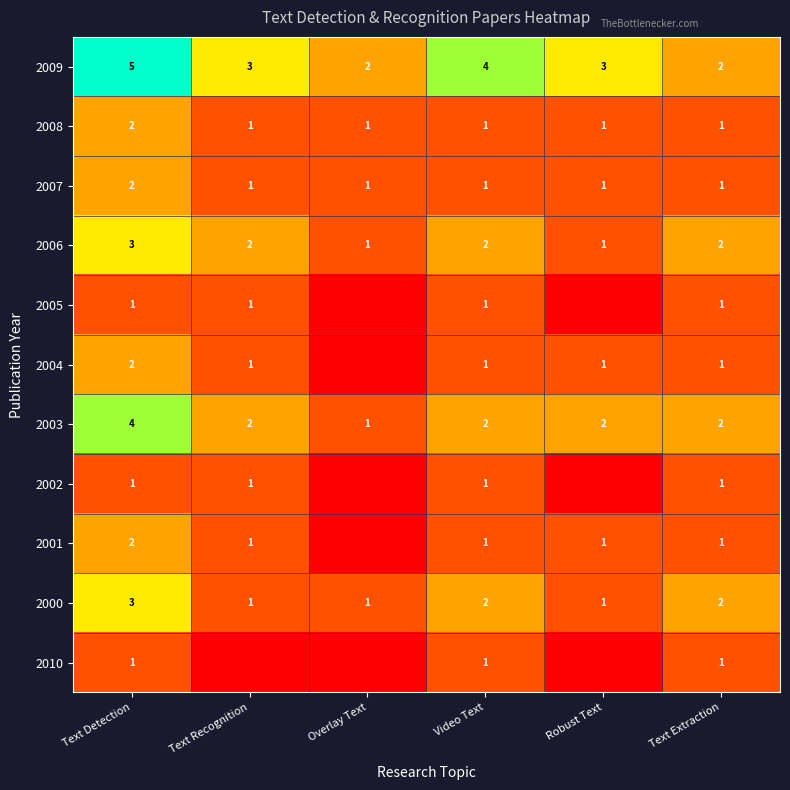

How many 2007 values are between 1 and 2?

6